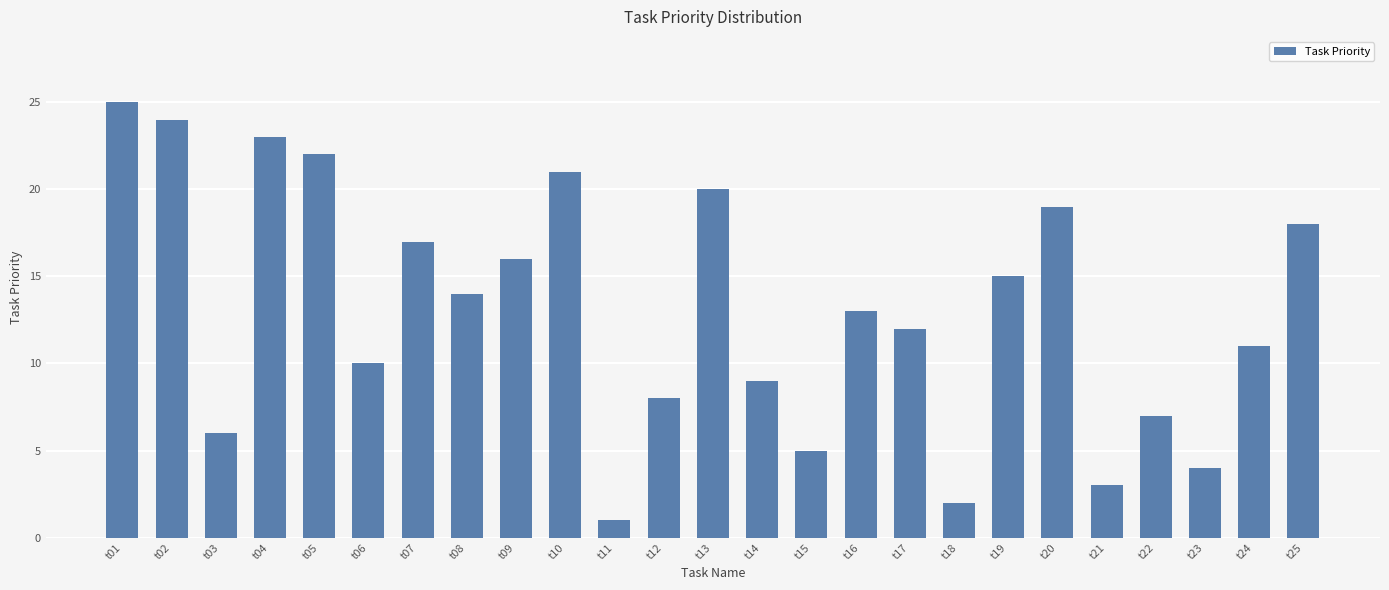

What is the smallest value displayed?

1